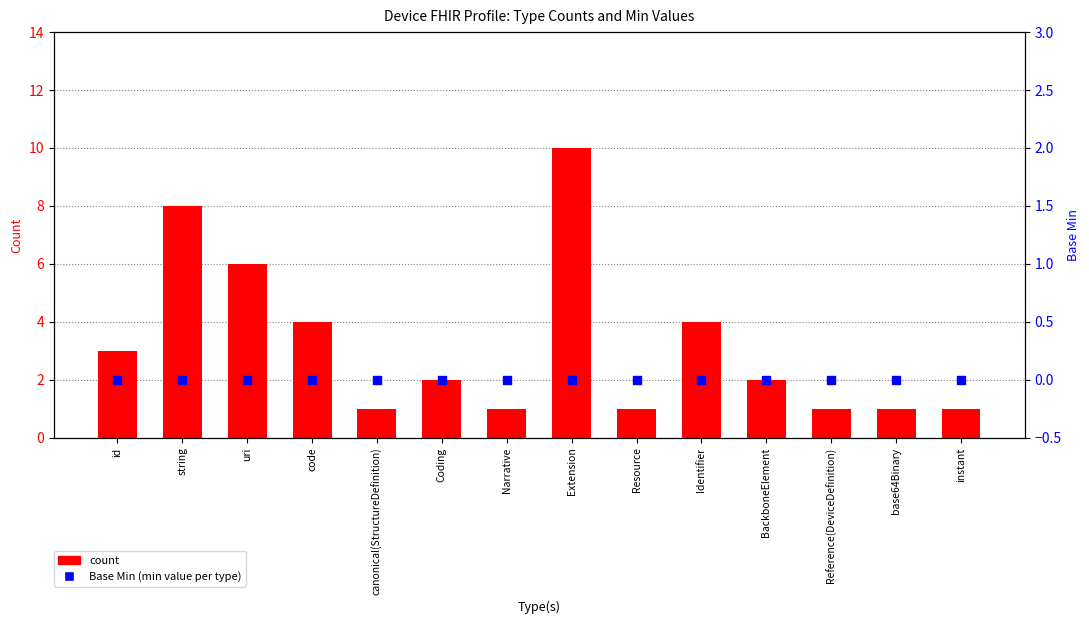

Which series contains the highest Y value?

count